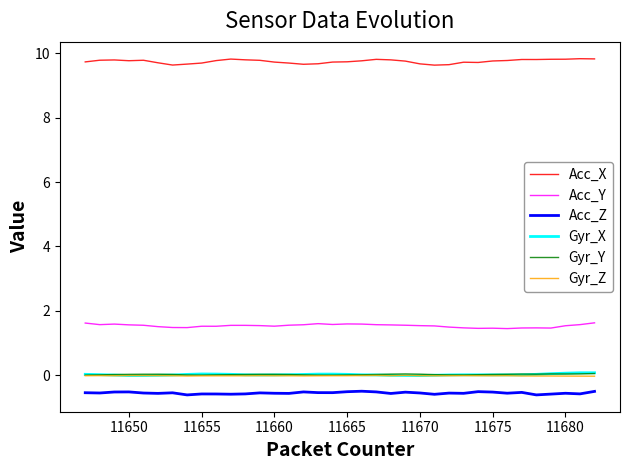

True or false: Acc_Z and Gyr_X intersect in this chart.

False